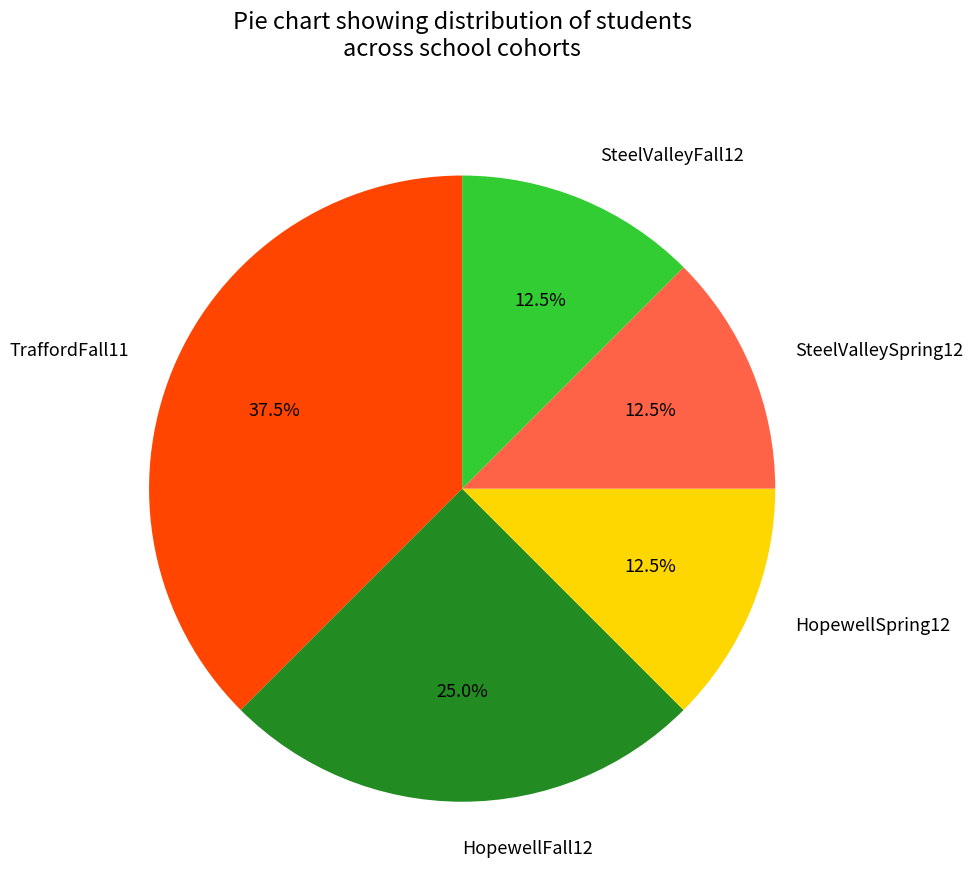

Between SteelValleySpring12 and TraffordFall11, which is larger?

TraffordFall11